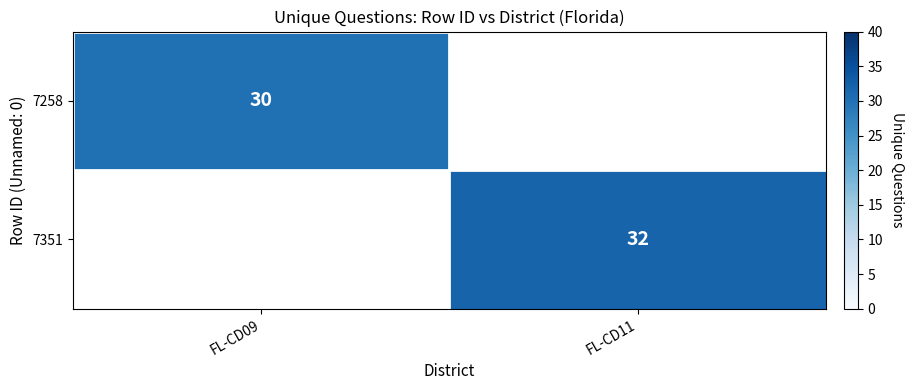

Is it true that 7351 equals 54 at FL-CD11?

False